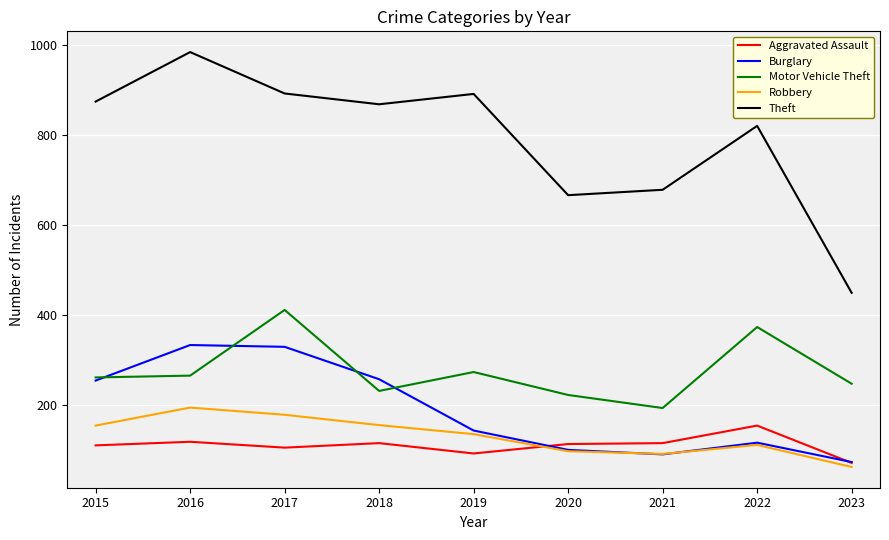

What are all the series names shown in the legend?

Aggravated Assault, Burglary, Motor Vehicle Theft, Robbery, Theft